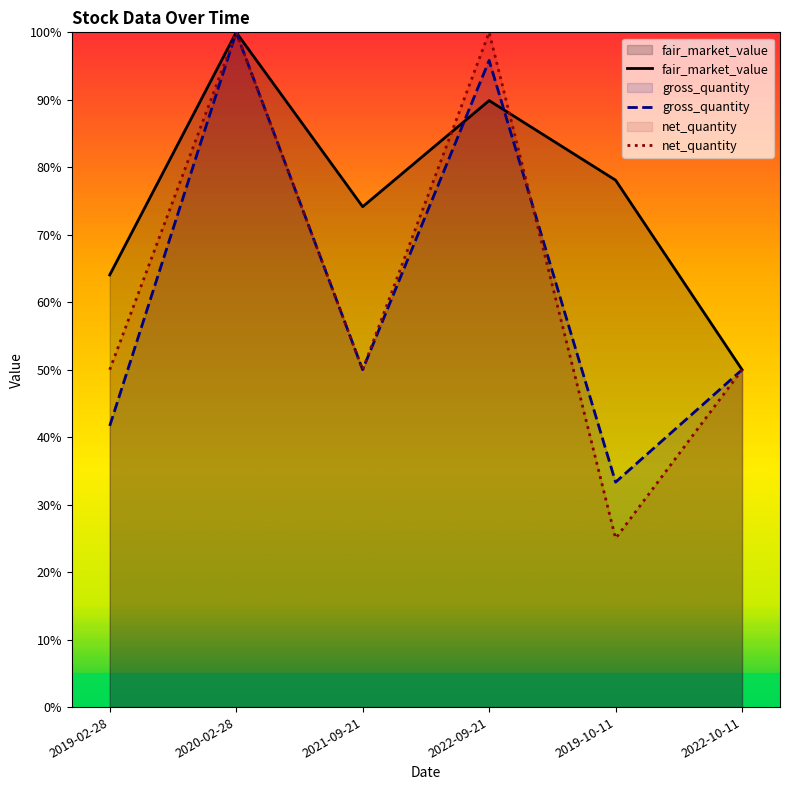

What is the difference between the second highest and minimum values in the fair_market_value series?

39.9